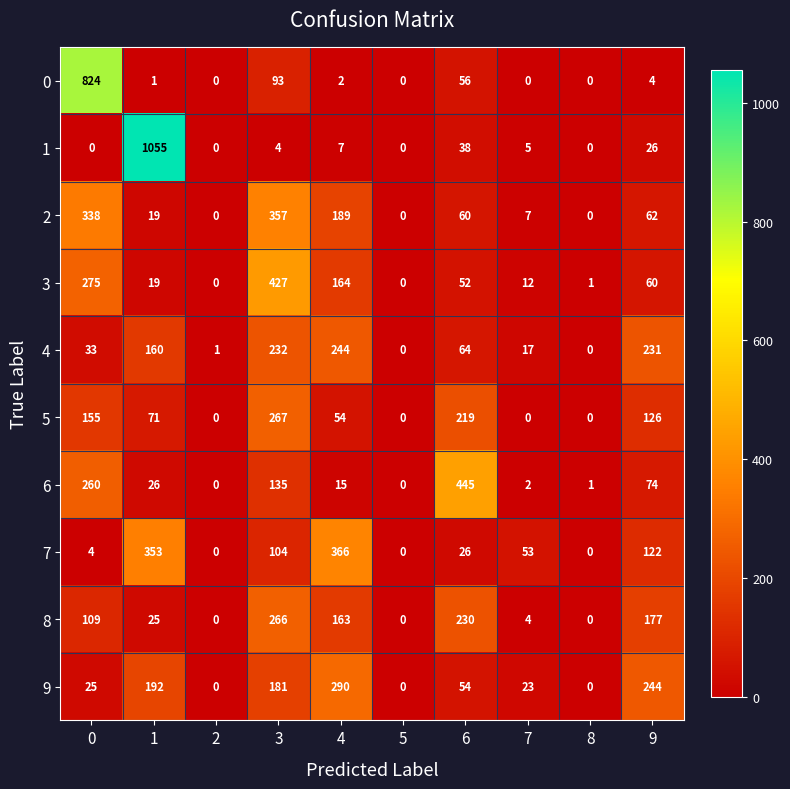

How many values in 9 are above zero?

7